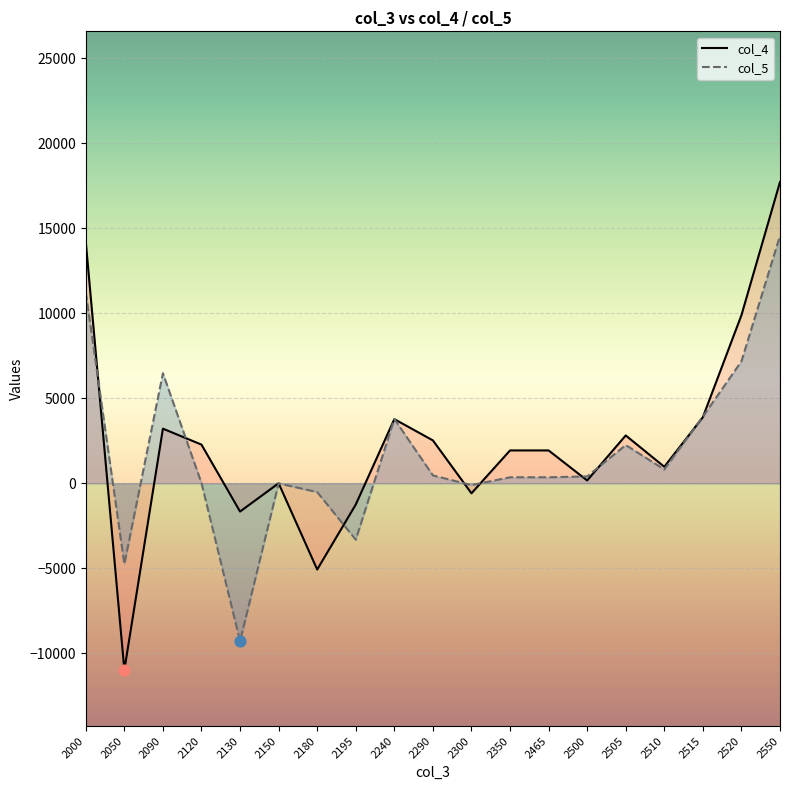

At which category is the sum across all series the highest?

2550